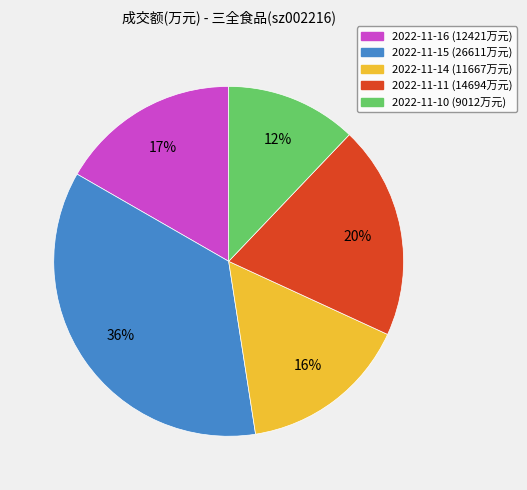

How many slices are in this pie chart?

5